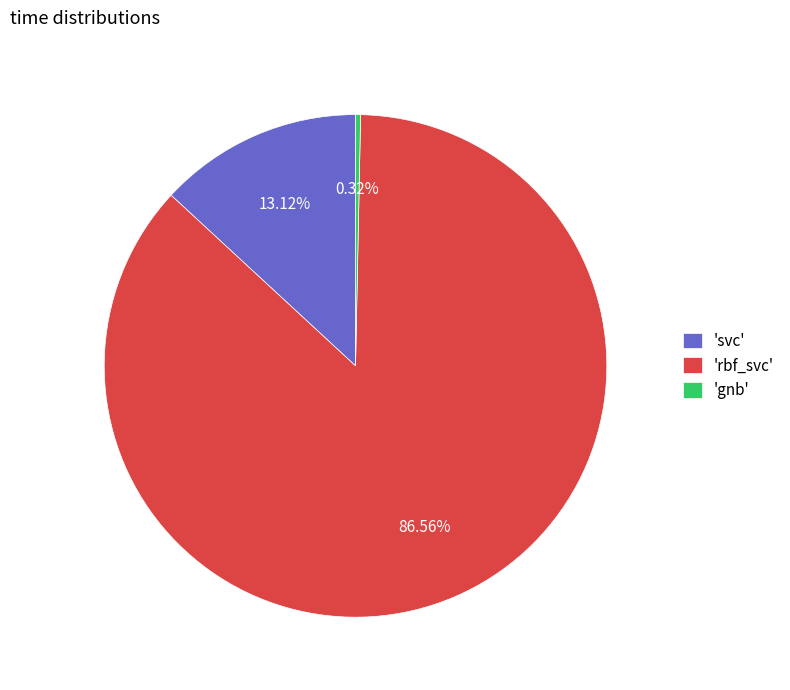

What is the smallest slice in the pie chart?

'gnb'